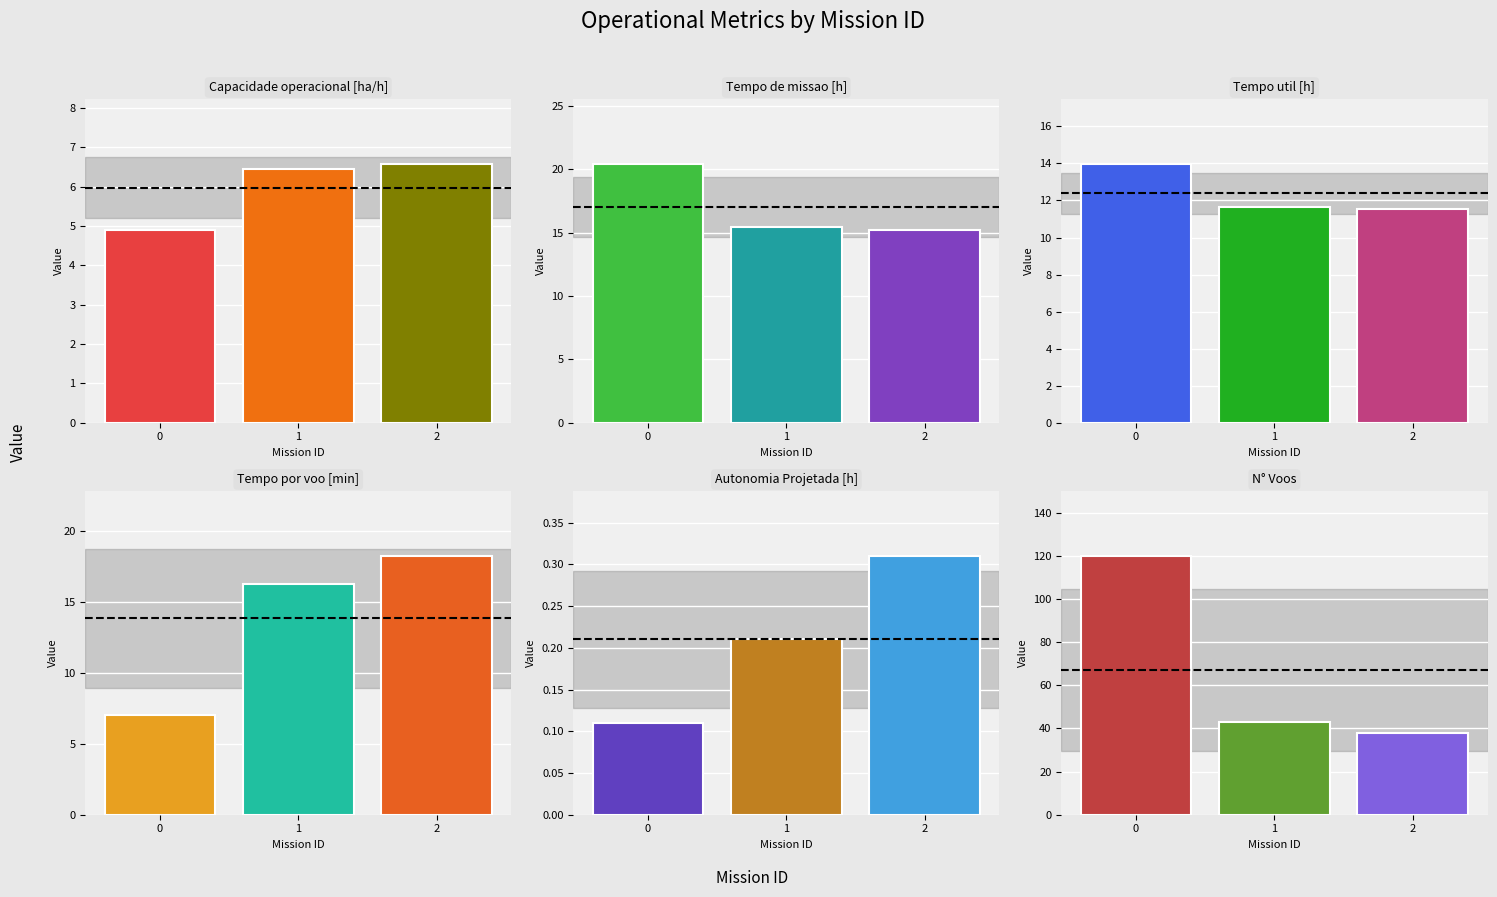

Is it true that Capacidade operacional [ha/h] equals 2.1 at 1?

False